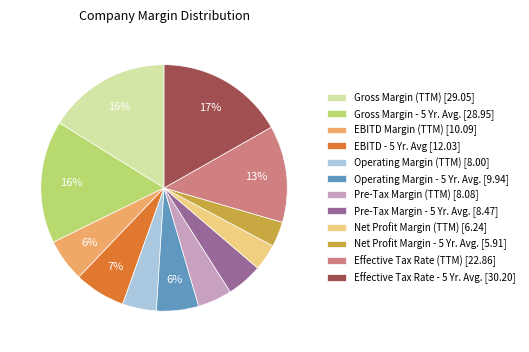

Does any single category account for the majority?

No